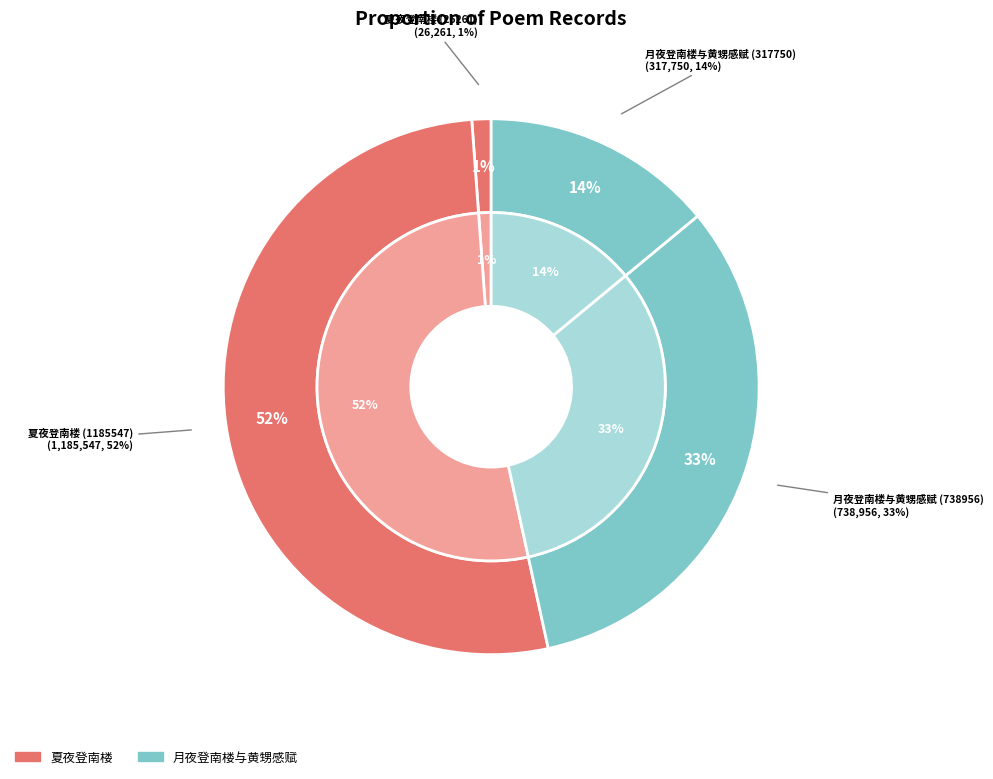

What percentage is the 夏夜登南楼 (1185547) slice, to the nearest percent?

52%